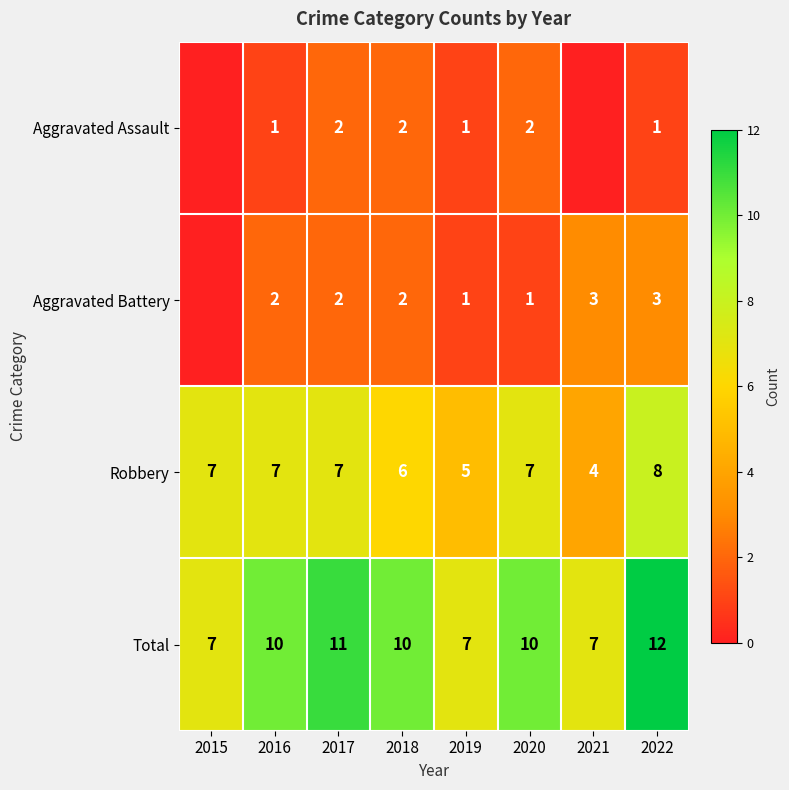

What is the difference between the maximum and minimum values in the Robbery series?

4